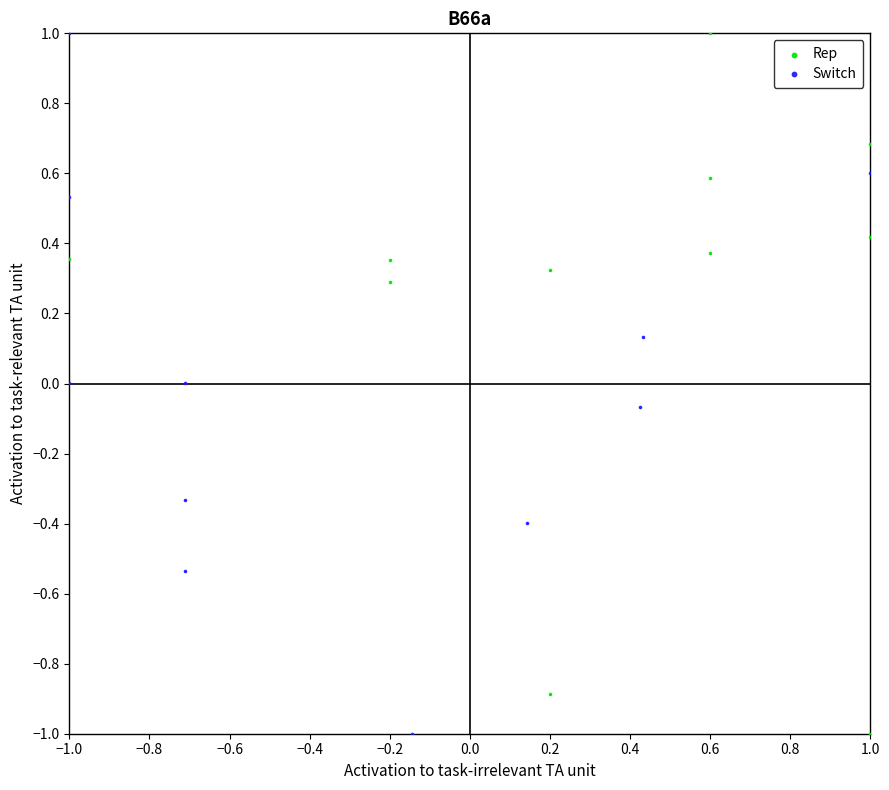

What are all the series names shown in the legend?

Rep, Switch